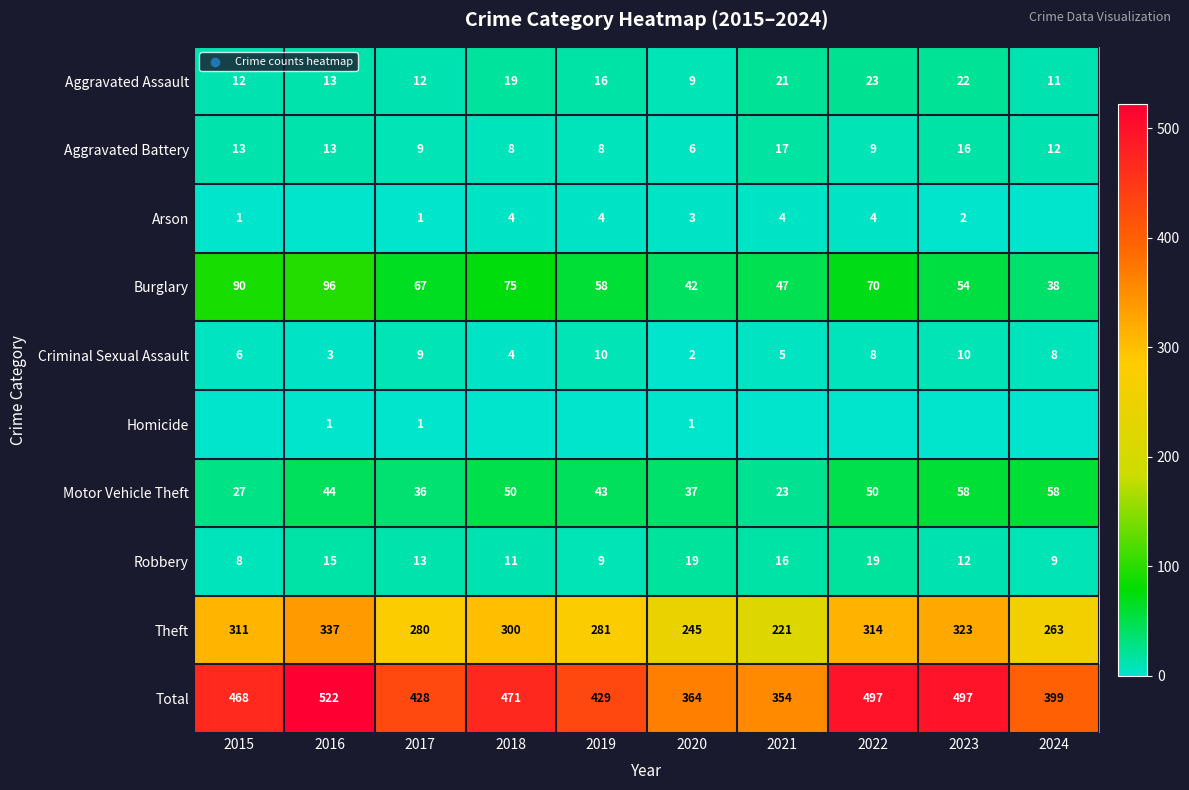

What is the sum of all Total values?

4429